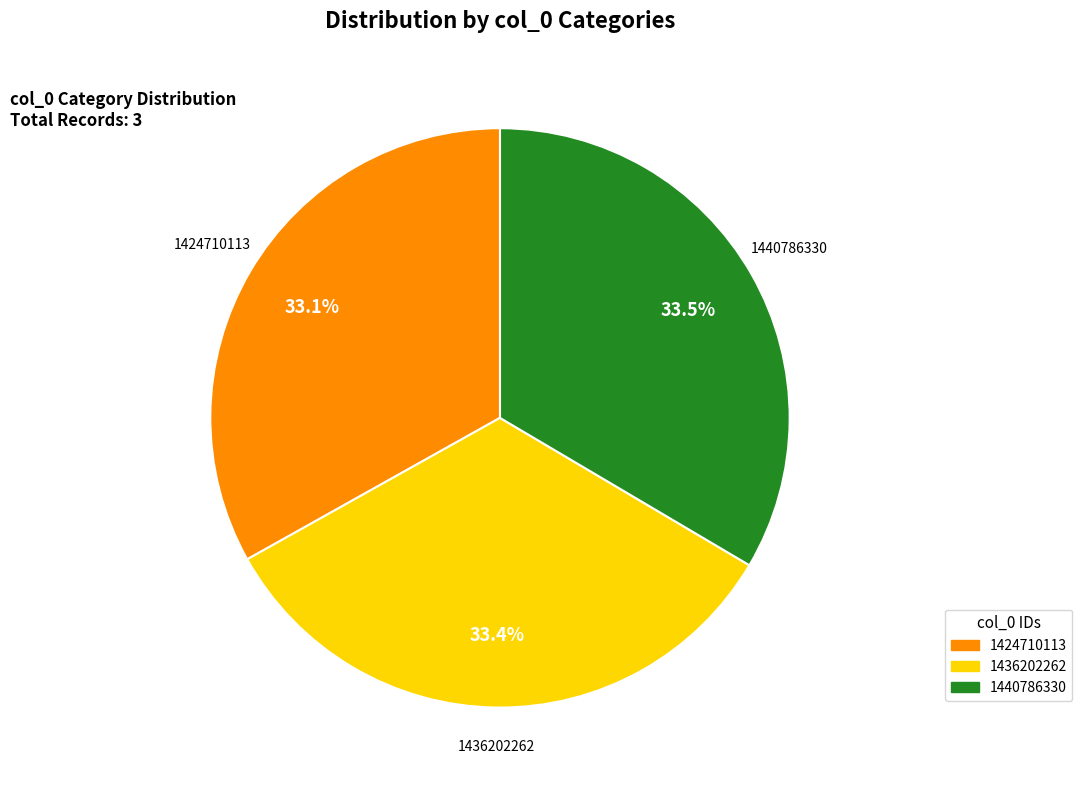

What is the ratio of the value at 1440786330 to the value at 1436202262?

1.0